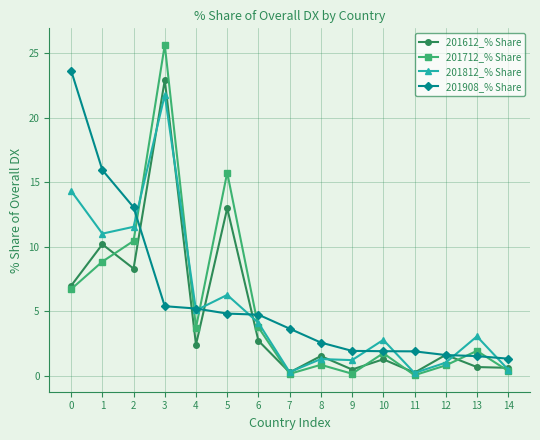

At 5, list the series in order from largest to smallest.

201712_% Share, 201612_% Share, 201812_% Share, 201908_% Share